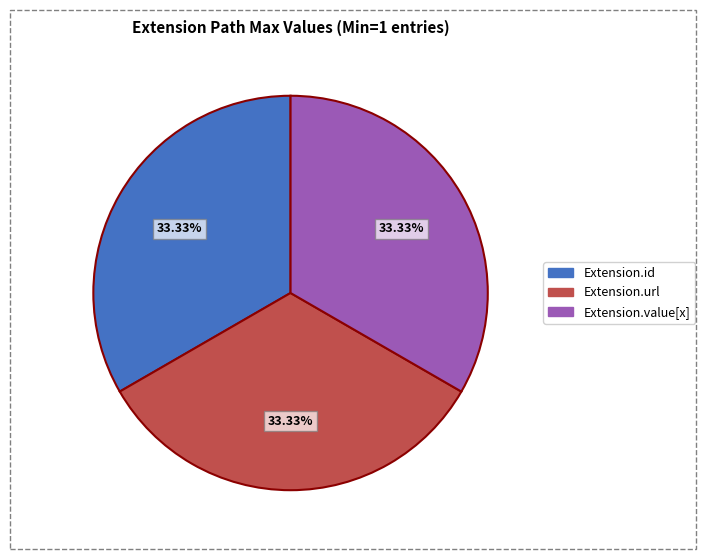

Is there any slice that represents more than half of the pie?

No